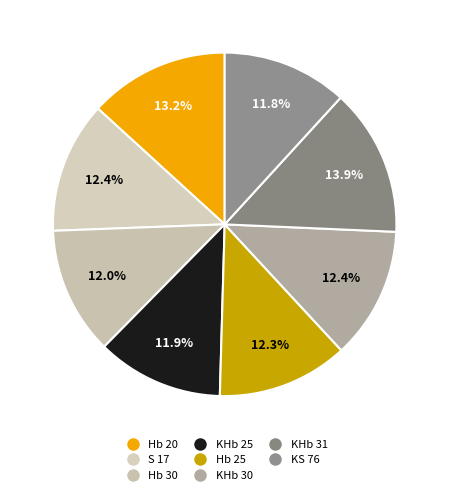

Rank the categories by value from highest to lowest.

KHb 31, Hb 20, KHb 30, S 17, Hb 25, Hb 30, KHb 25, KS 76